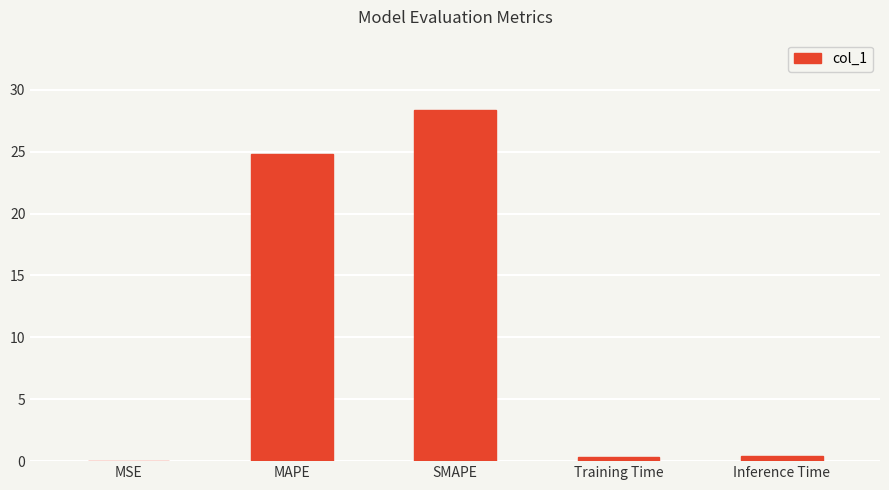

What is the maximum value shown in the chart?

28.4